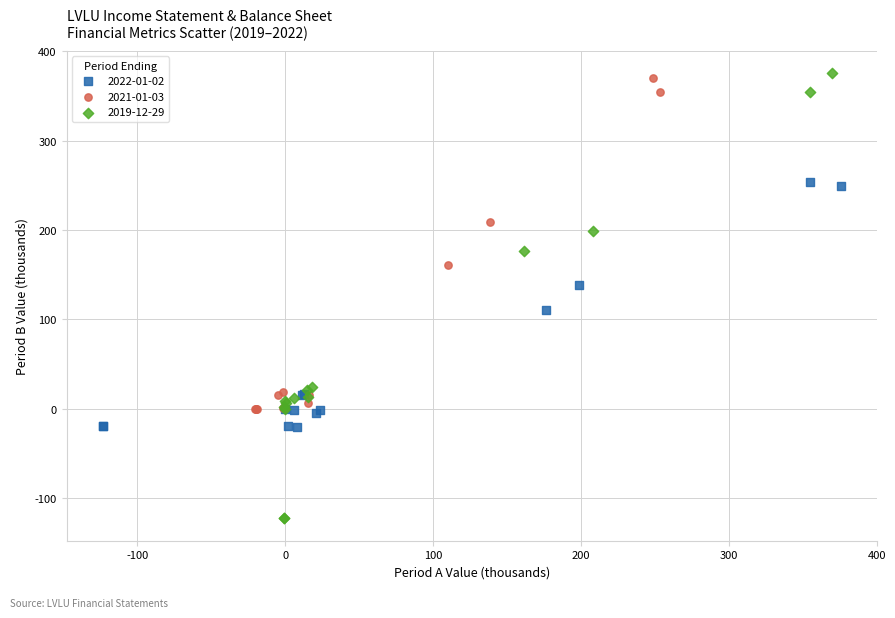

Which series contains the lowest Y value?

2019-12-29